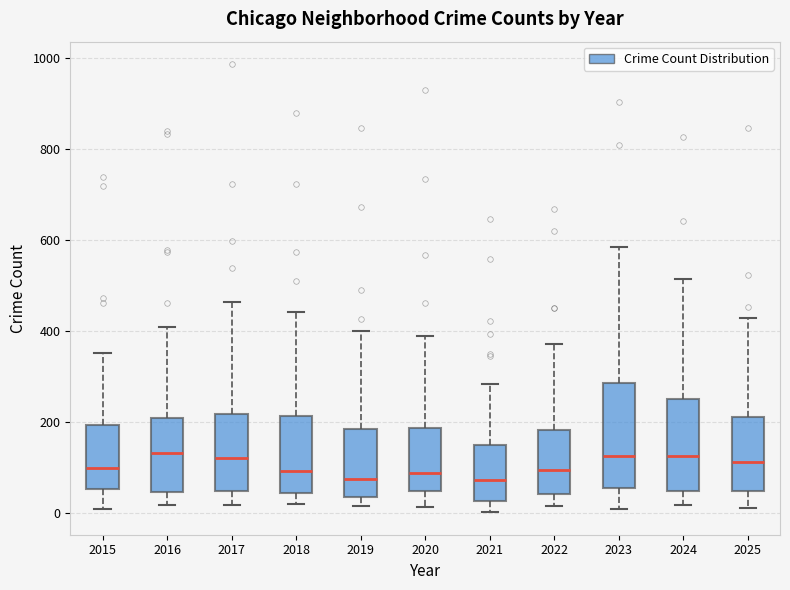

Reading left to right, transcribe this box plot: for each box, give where its median line is, the range the box spans, and where its two whiskers end, as read against the y-axis. The values are not printed on the chart, so give them approximately, as read against the axis.

2015: median 100, box 60 to 200, whiskers 0 to 360
2016: median 140, box 40 to 200, whiskers 20 to 420
2017: median 120, box 40 to 220, whiskers 20 to 460
2018: median 100, box 40 to 220, whiskers 20 to 440
2019: median 80, box 40 to 180, whiskers 20 to 400
2020: median 80, box 40 to 180, whiskers 20 to 400
2021: median 80, box 20 to 140, whiskers 0 to 280
2022: median 100, box 40 to 180, whiskers 20 to 380
2023: median 120, box 60 to 280, whiskers 20 to 580
2024: median 120, box 40 to 260, whiskers 20 to 520
2025: median 120, box 40 to 220, whiskers 20 to 420